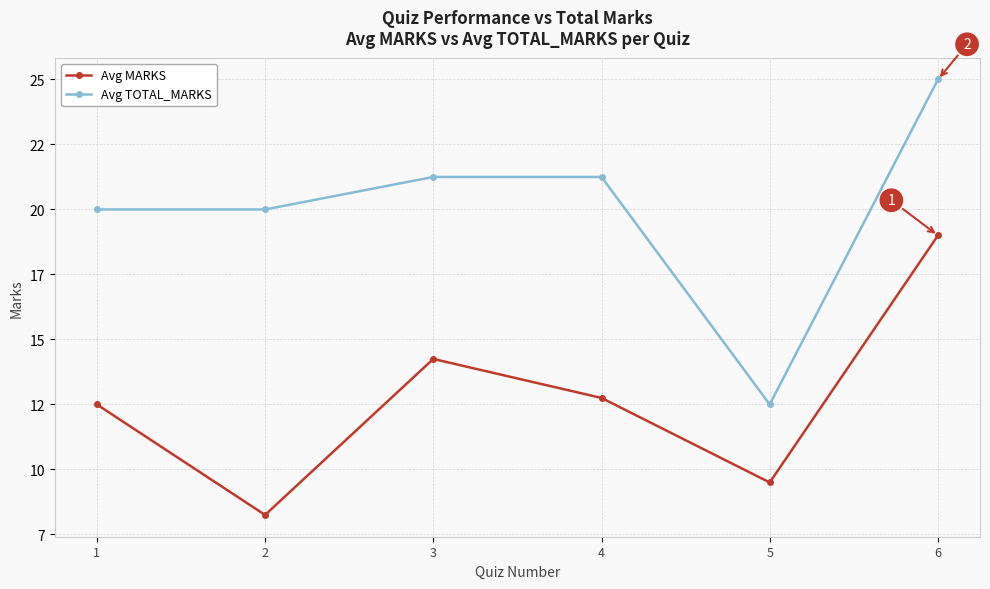

At which category is the sum across all series the highest?

6